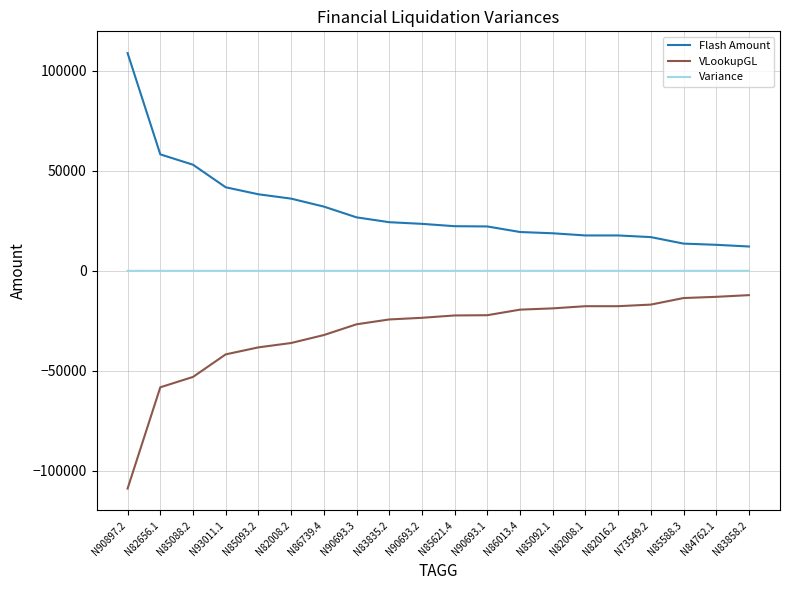

Does the chart display data point markers on the line(s)?

No